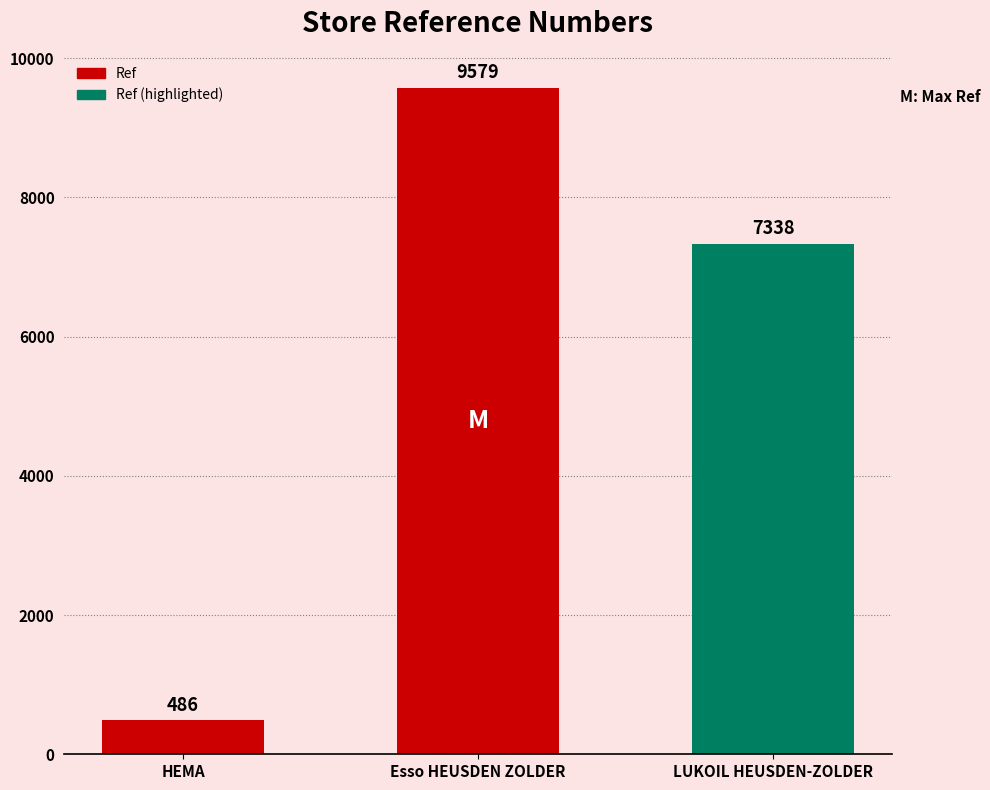

True or false: the data shows 486 at HEMA.

True